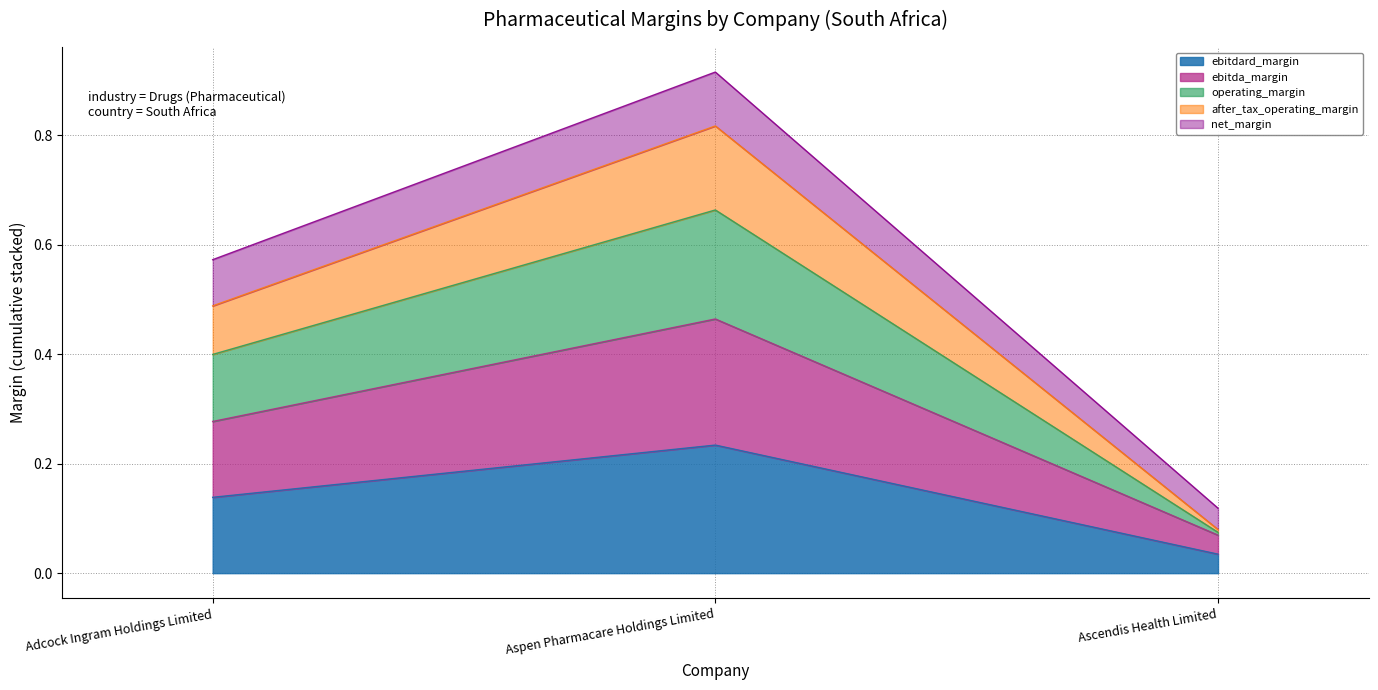

What is the highest value of the after_tax_operating_margin series?

0.8